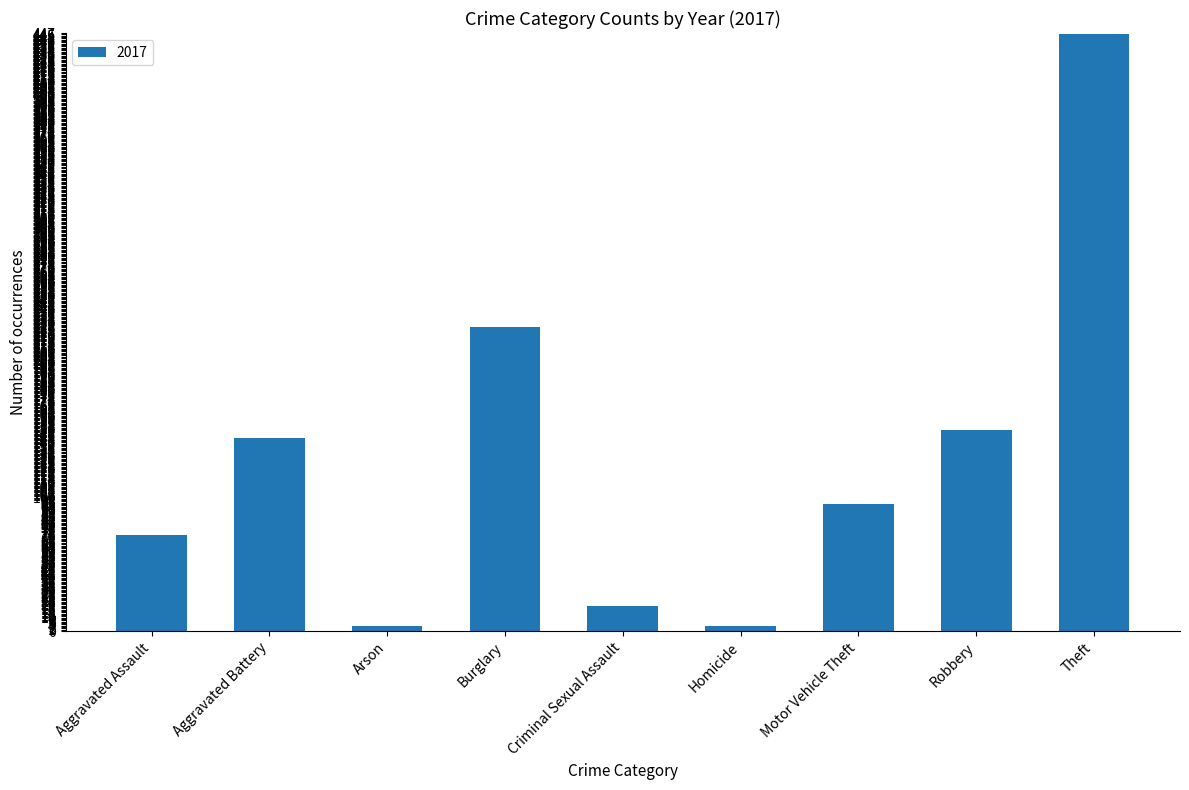

Which category has the highest value across all series?

Theft